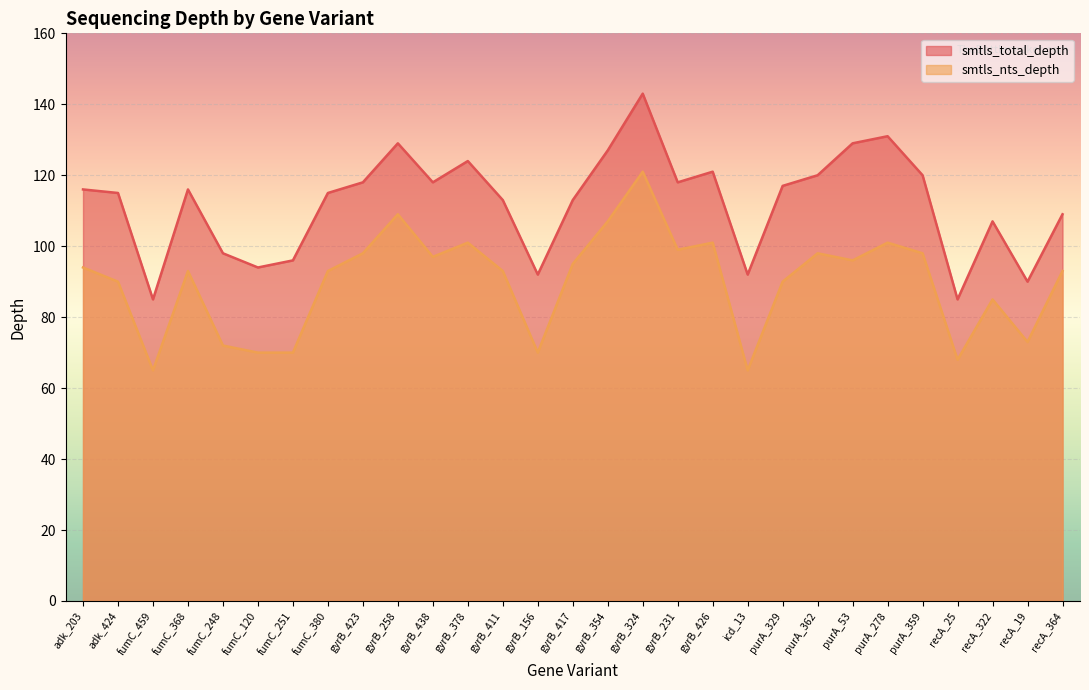

What is the difference between the maximum and minimum values in the smtls_nts_depth series?

56